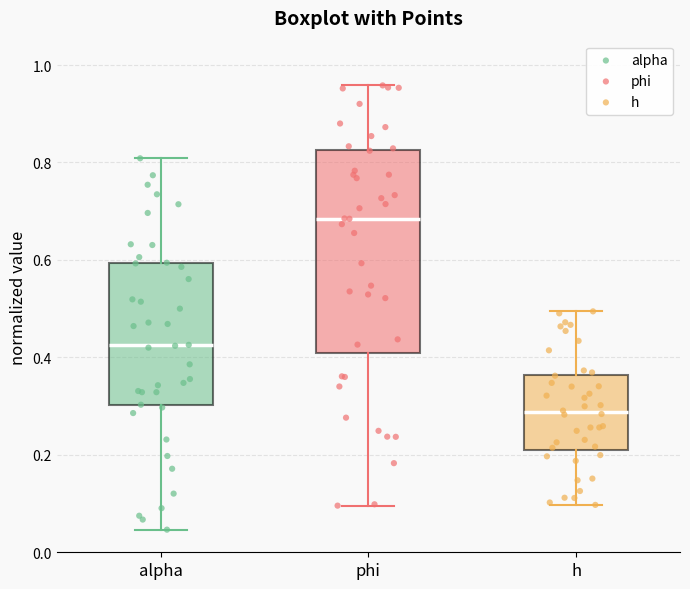

Which box has the highest median line?

phi